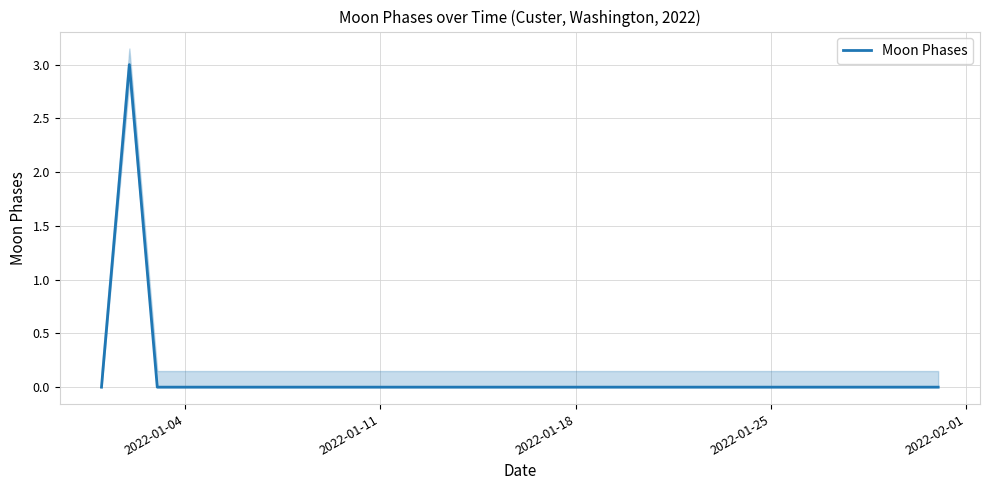

How many interior local peaks (higher than both neighbors) does the data have?

1